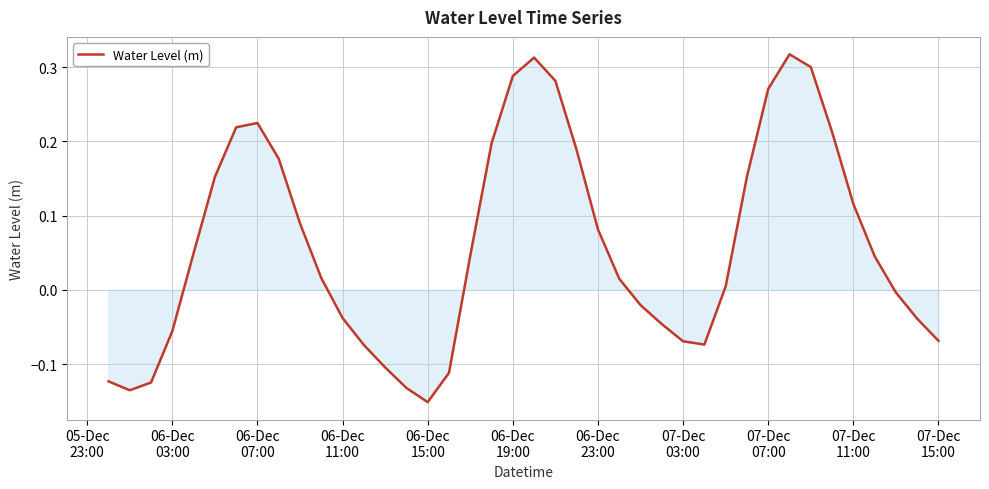

What is the value of the 29th point from the left?

-0.1